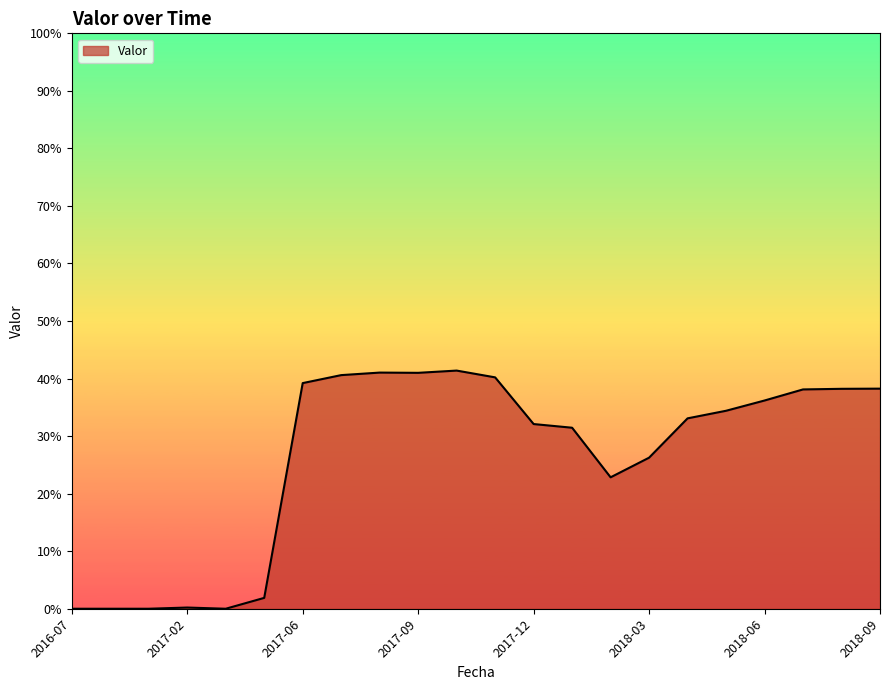

Does the chart display data point markers on the line(s)?

No